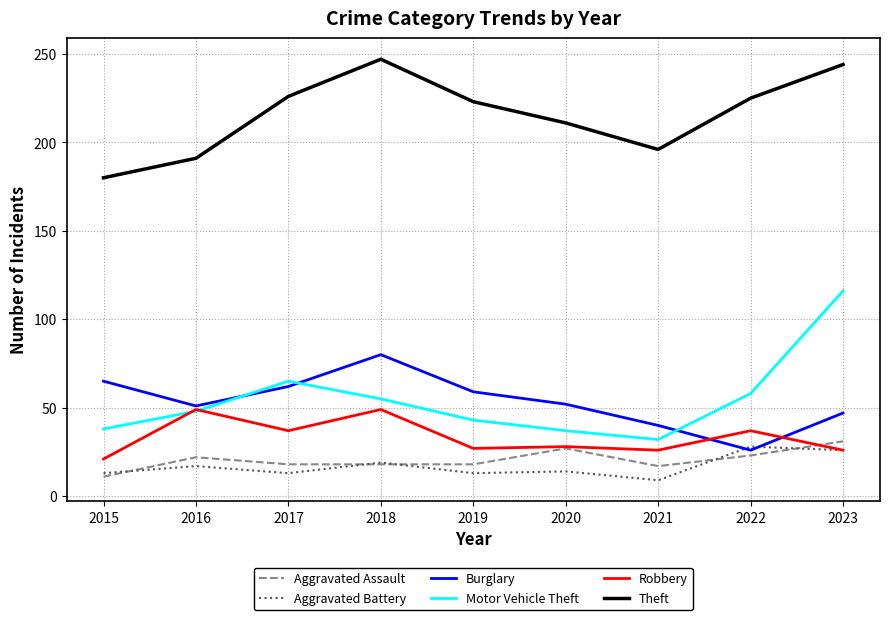

What are all the series names shown in the legend?

Aggravated Assault, Aggravated Battery, Burglary, Motor Vehicle Theft, Robbery, Theft